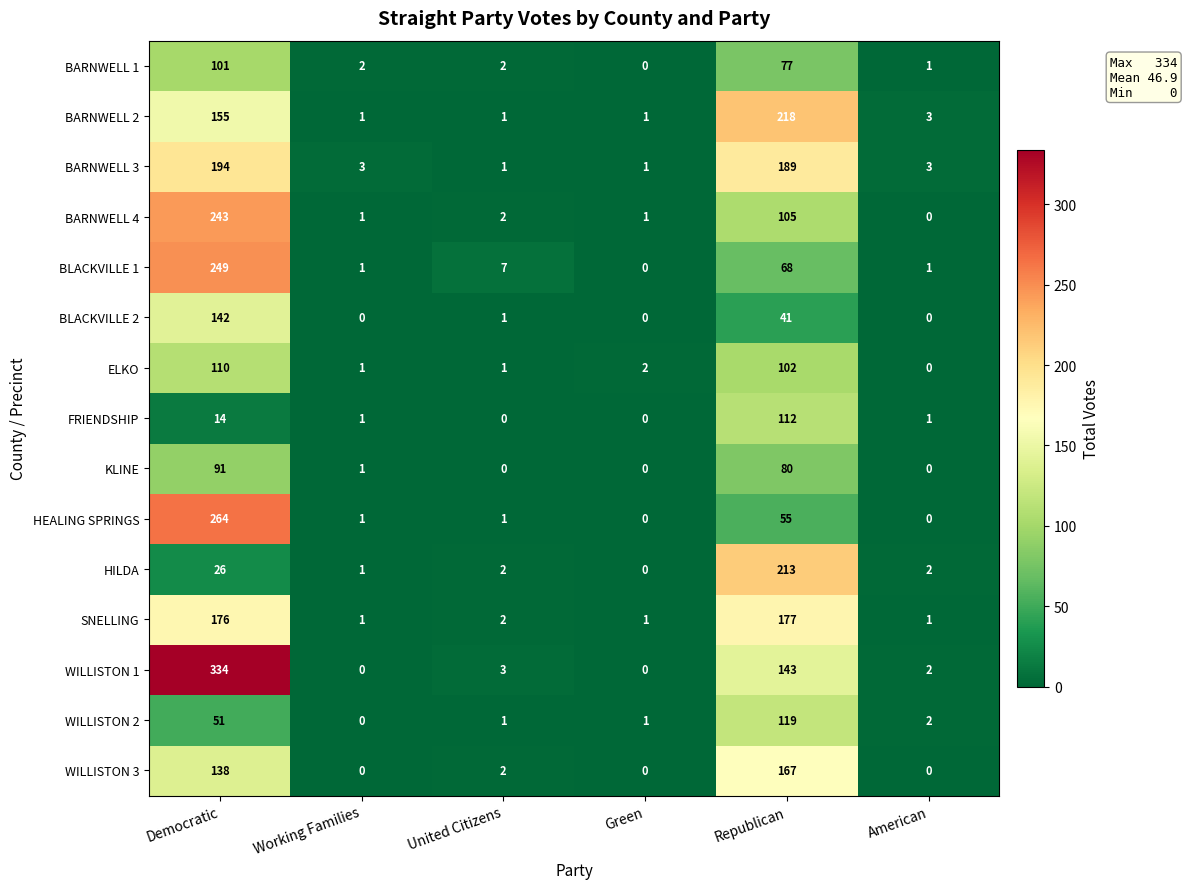

At how many categories does at least one series exceed 98?

2